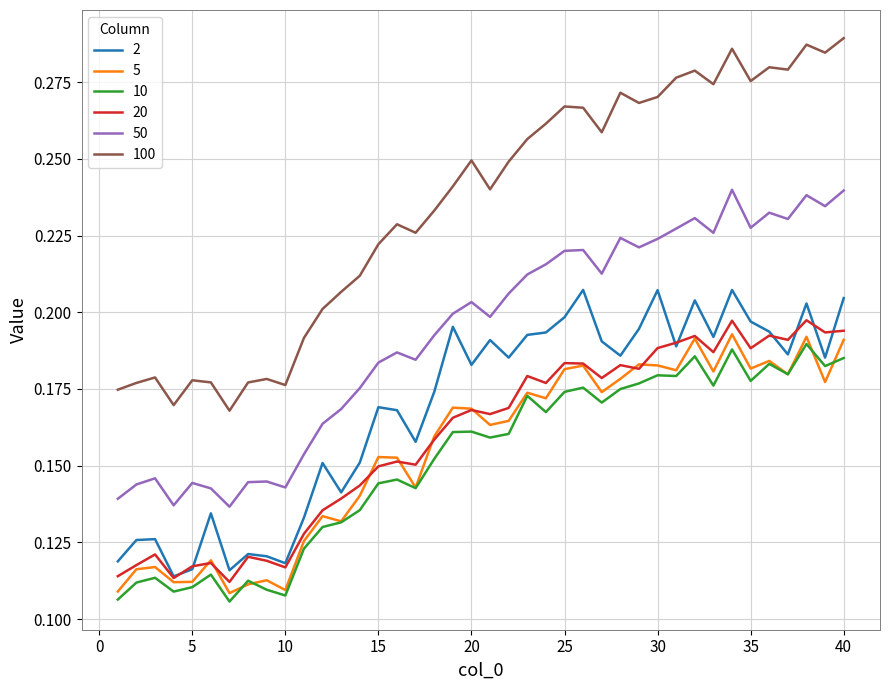

True or false: 100 and 2 intersect in this chart.

False